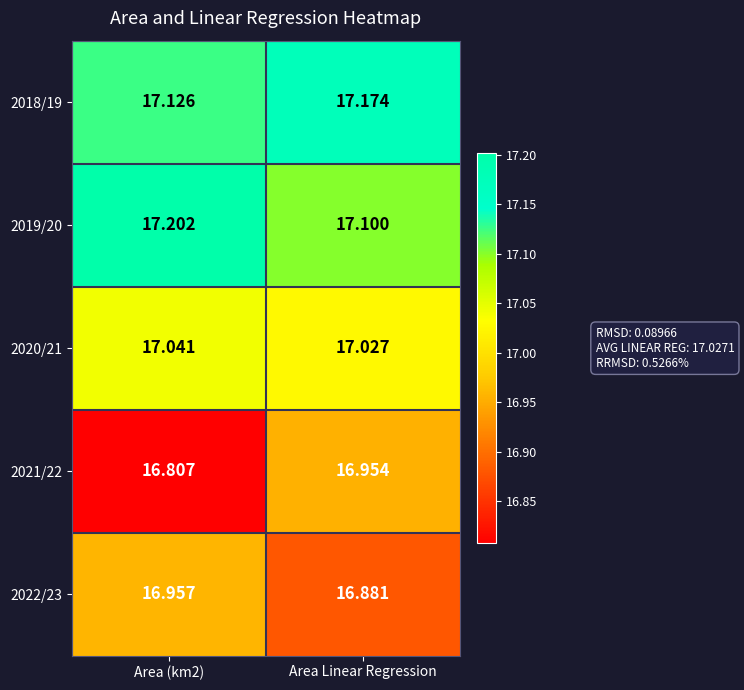

Which category has the highest value in the 2018/19 series?

Area Linear Regression